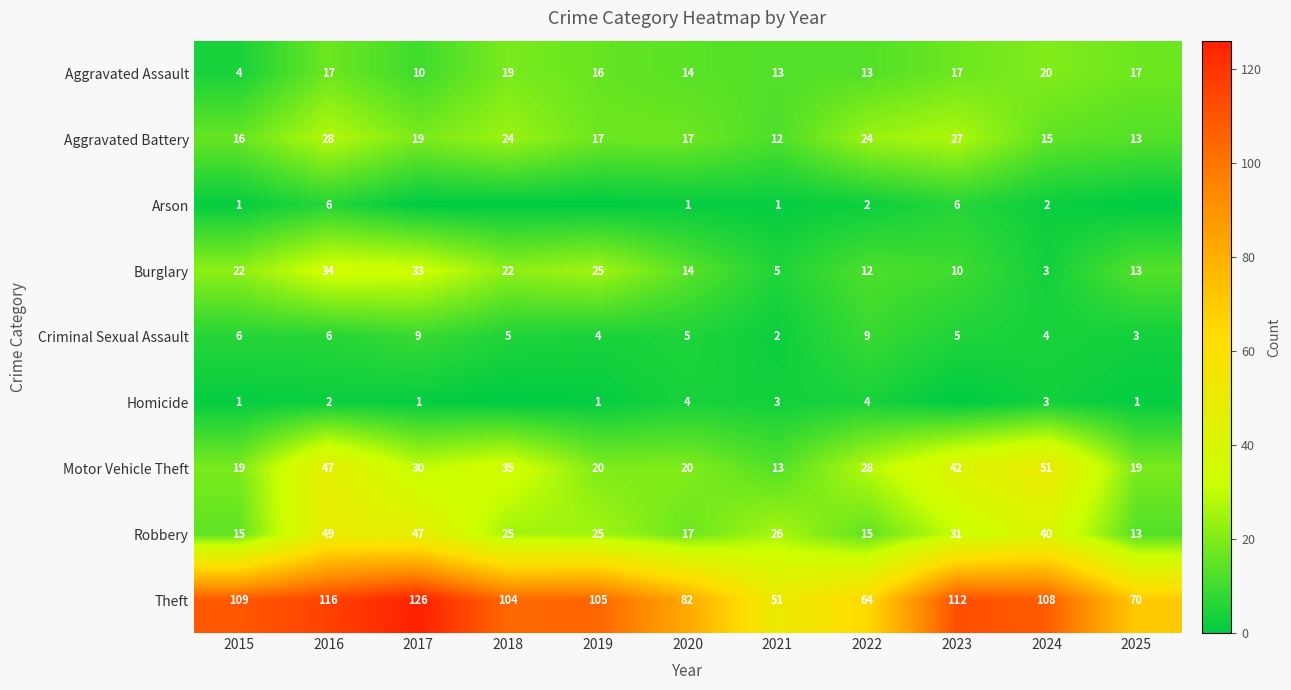

True or false: Criminal Sexual Assault has a value of 4 at 2024.

True